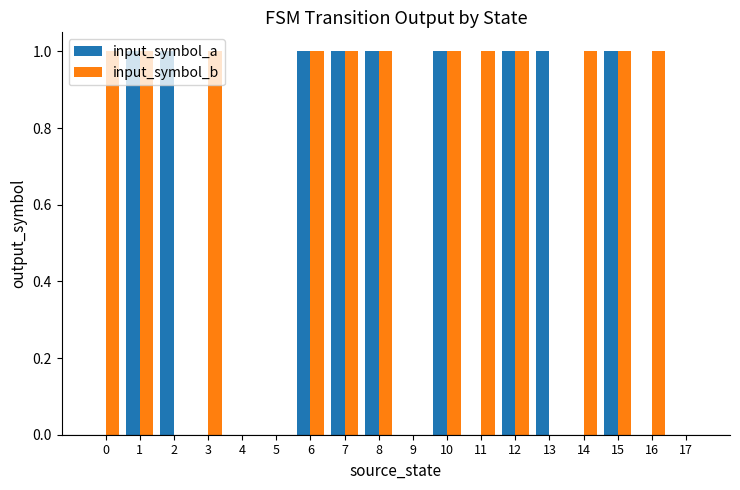

Is it true that input_symbol_a equals 1 at 12?

True